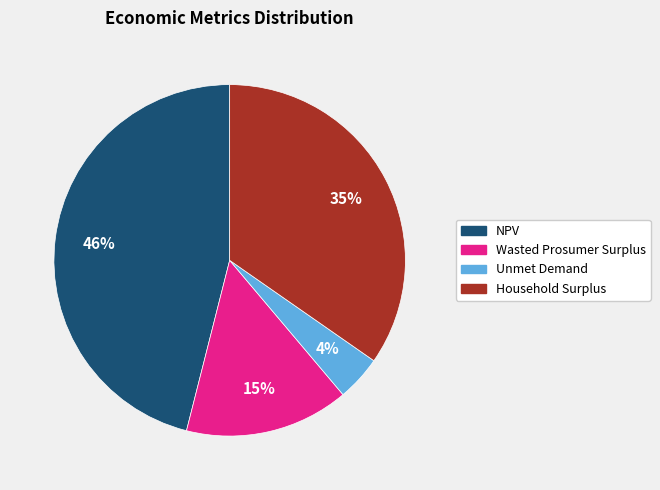

How many segments does this pie chart have?

4